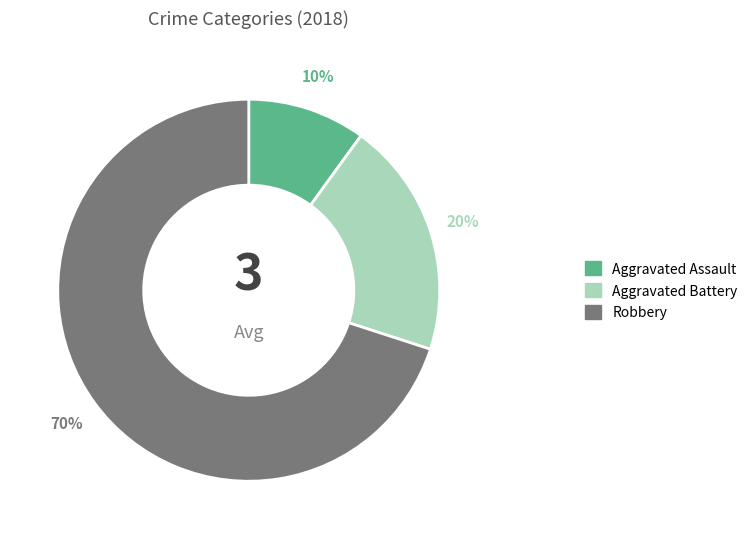

Is it true that Robbery is 44% of the pie?

False